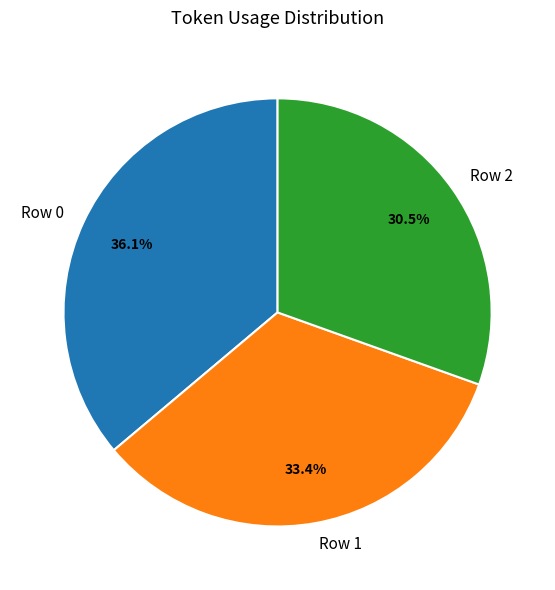

Count the number of slices in the pie.

3